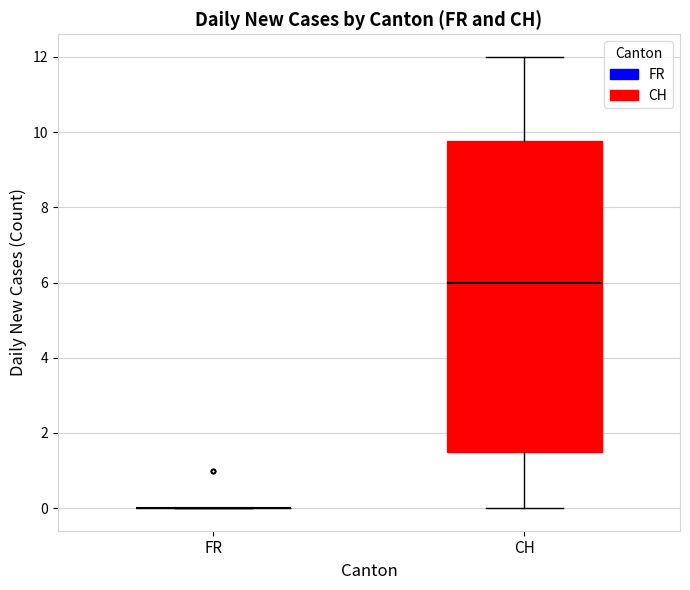

Which box is the tallest, from its lower edge to its upper edge?

CH